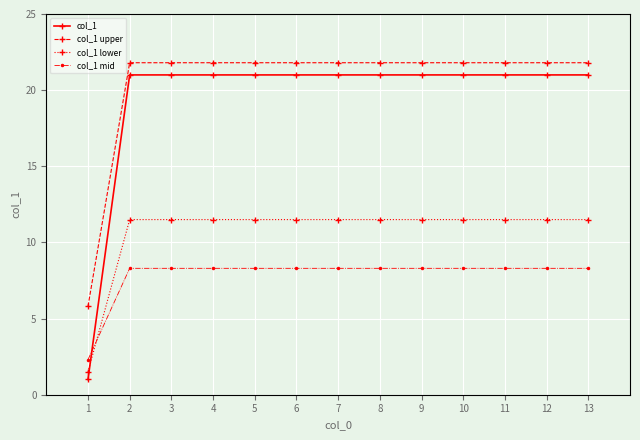

What is the value of the col_1 point at the 2nd from the left?

21.0